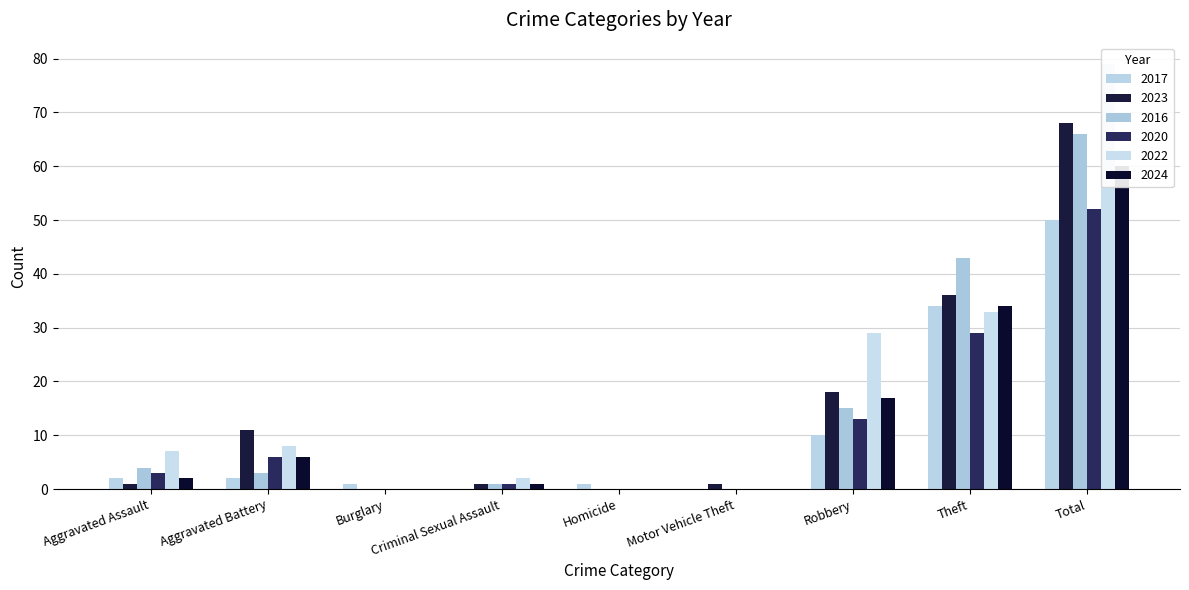

What are all the series names shown in the legend?

2017, 2023, 2016, 2020, 2022, 2024